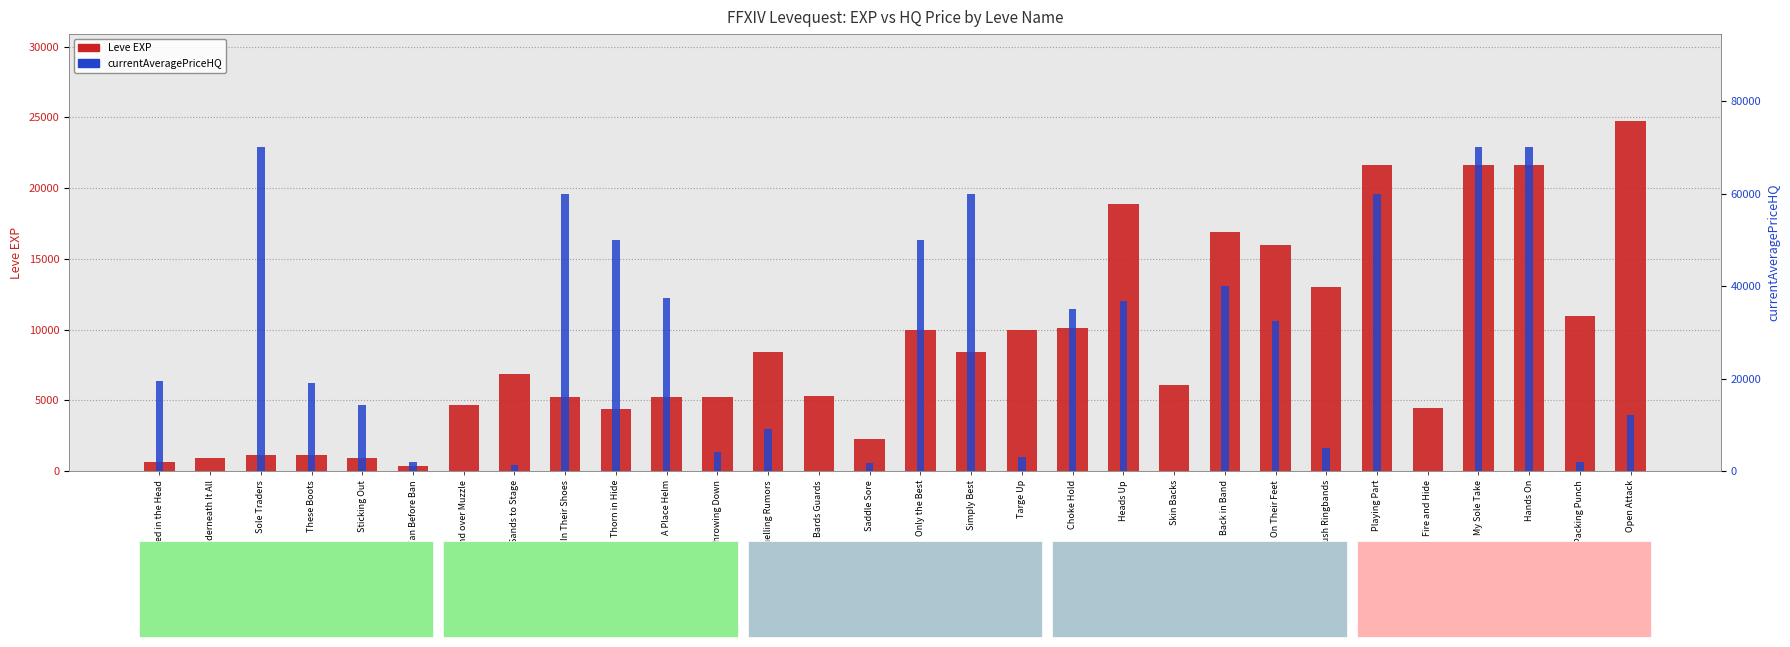

What is the value of the Leve EXP bar at the 4th from the left?

1160